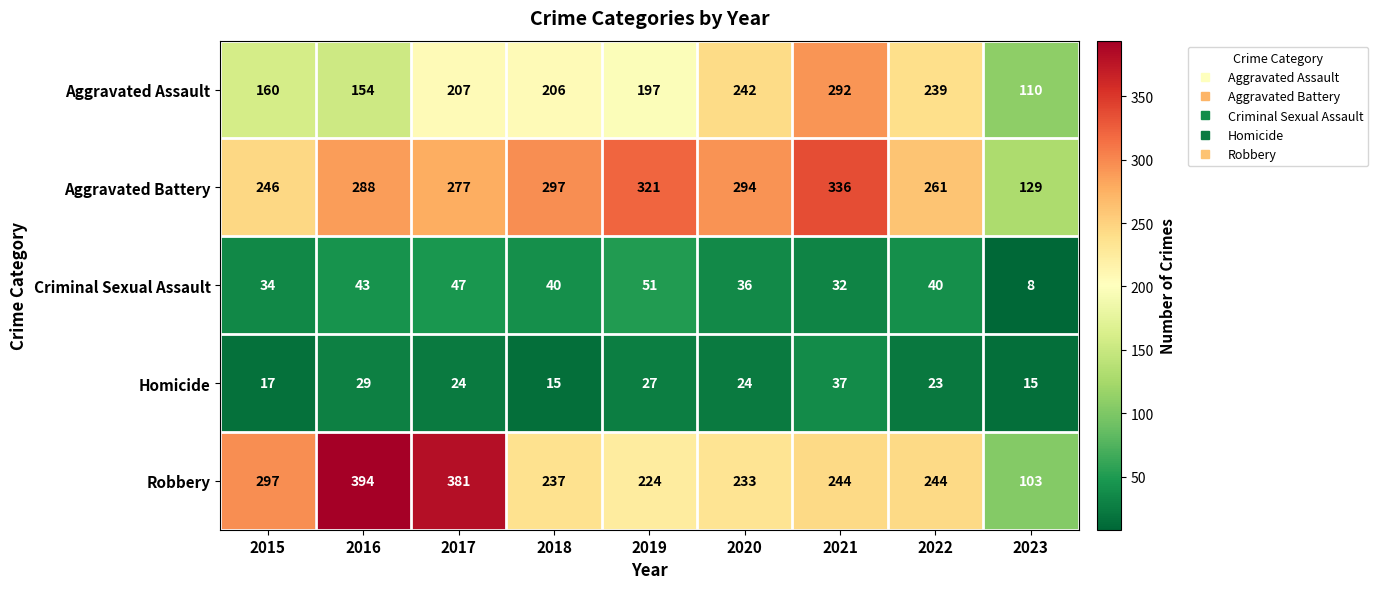

Which series has the largest total across all categories?

Aggravated Battery